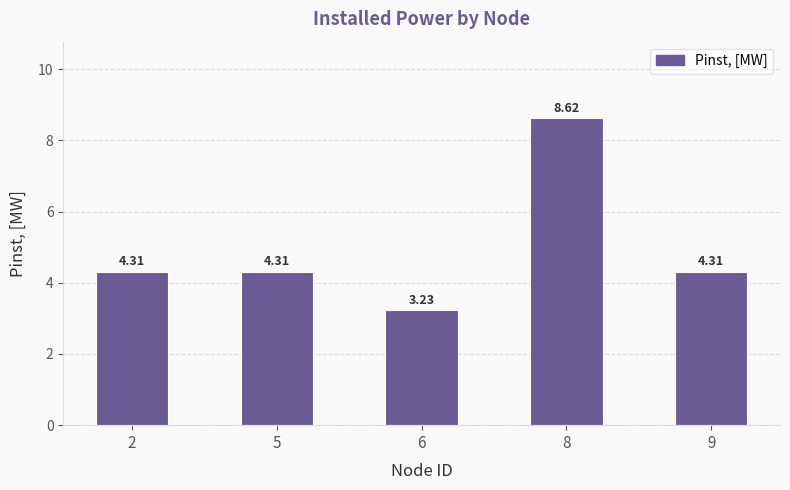

What is the ratio of the value at 9 to the value at 2?

1.0